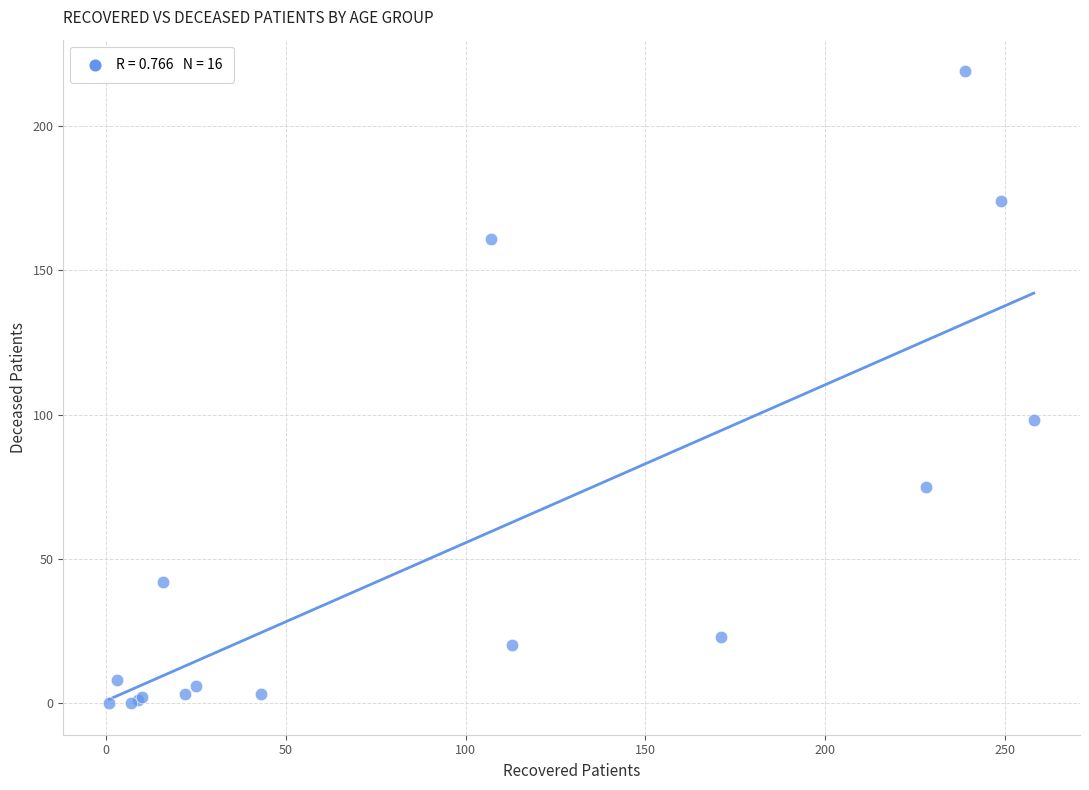

What Y value in the scatter plot is closest to 109?

98